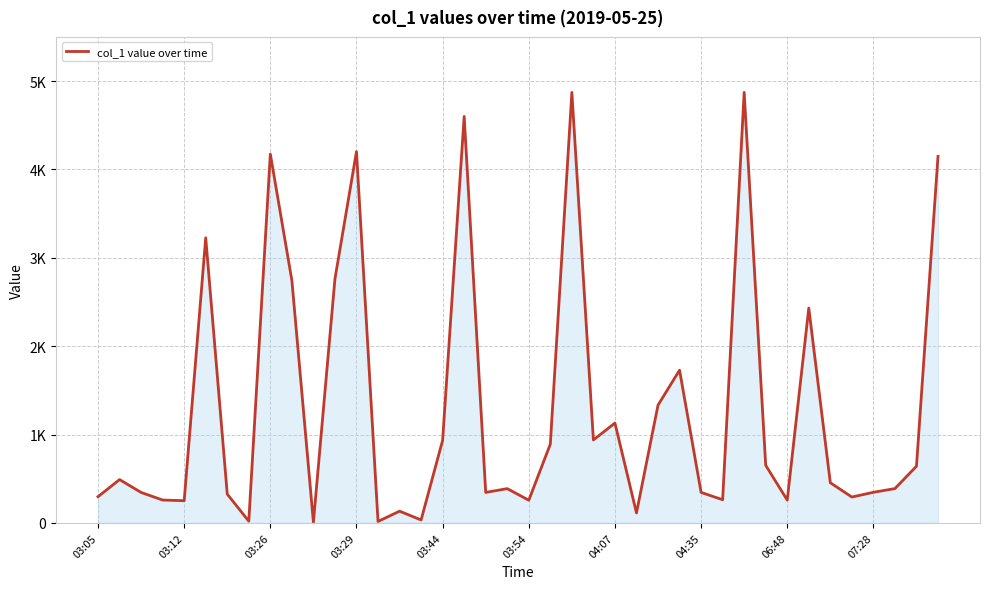

Is this an area chart (filled region under the line)?

Yes